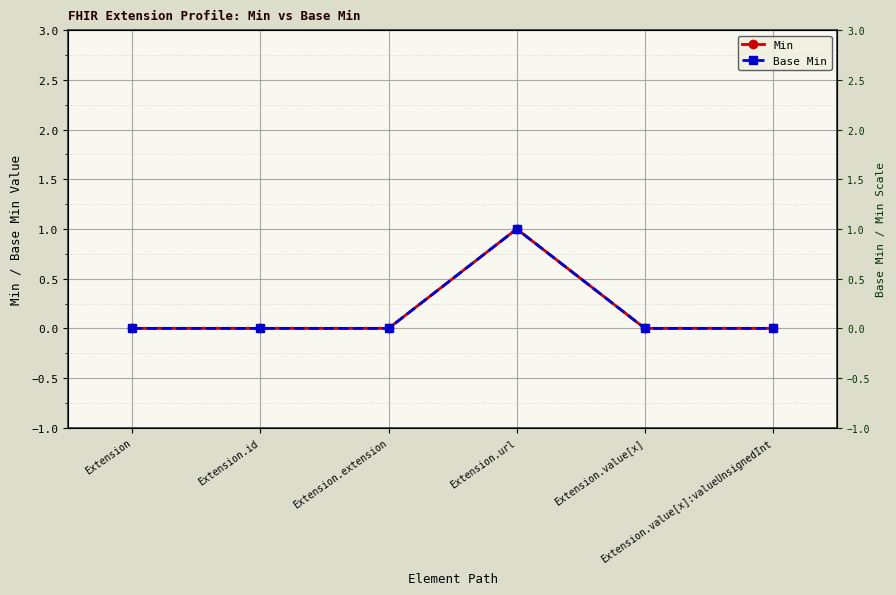

At how many categories does at least one series exceed 0?

1